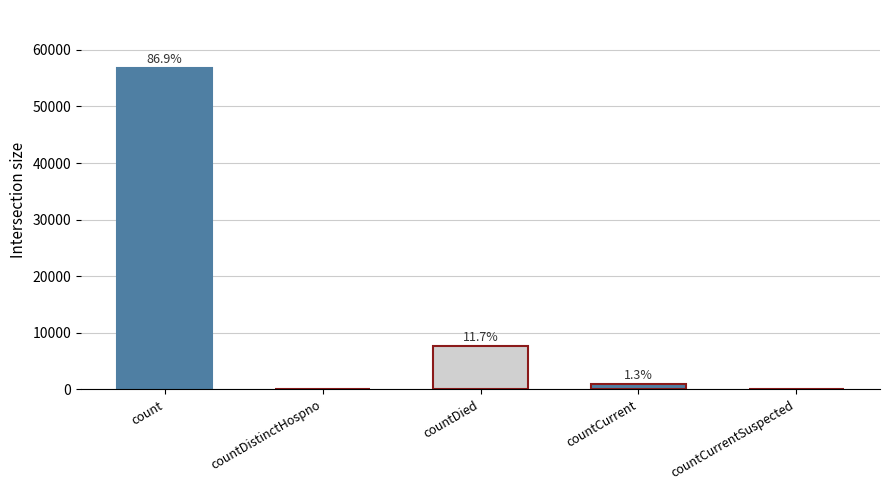

Are the bars horizontal?

No